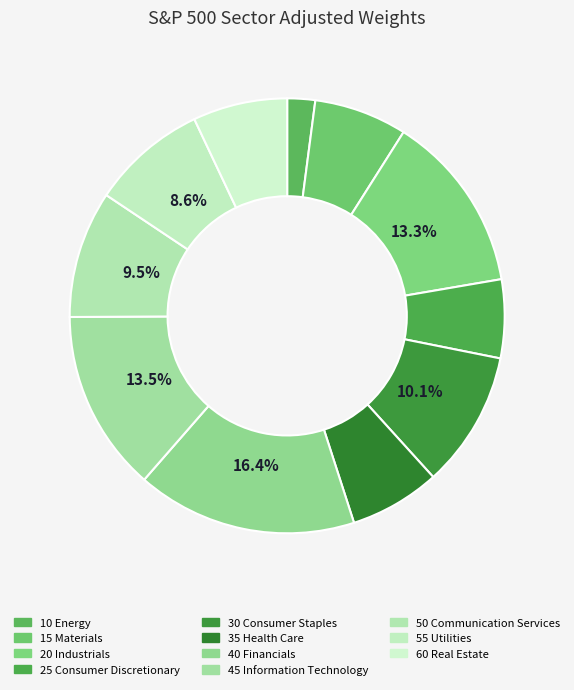

To the nearest percent, what portion does 30 Consumer Staples represent?

10%